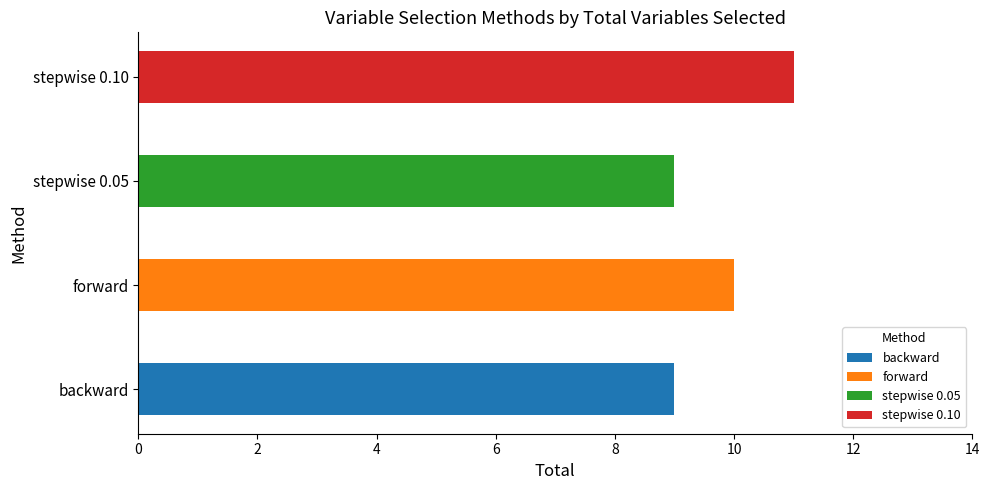

Which has a higher value, forward or backward?

forward